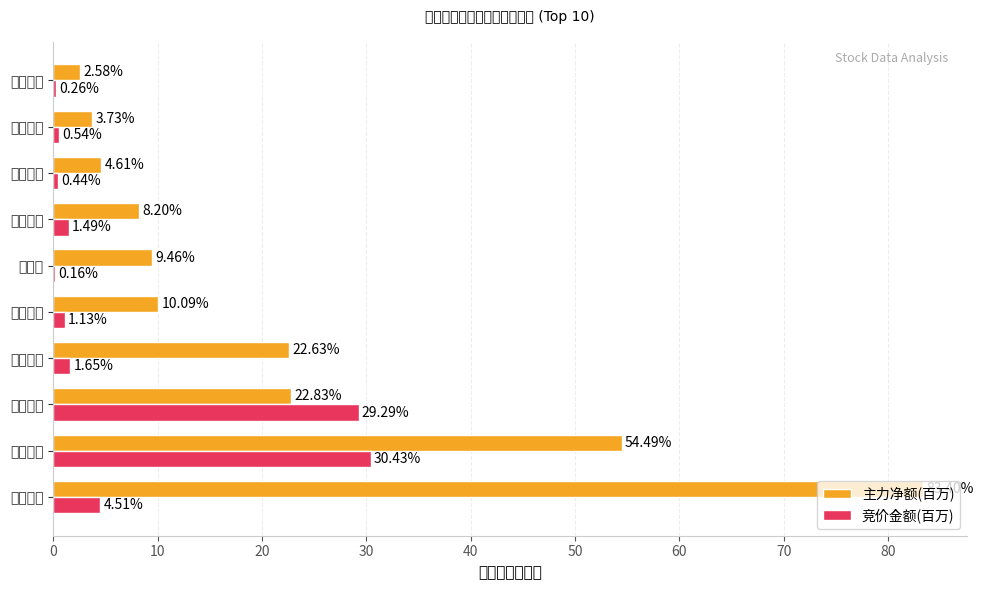

Which category has the highest value in the 竞价金额(百万) series?

川大智胜